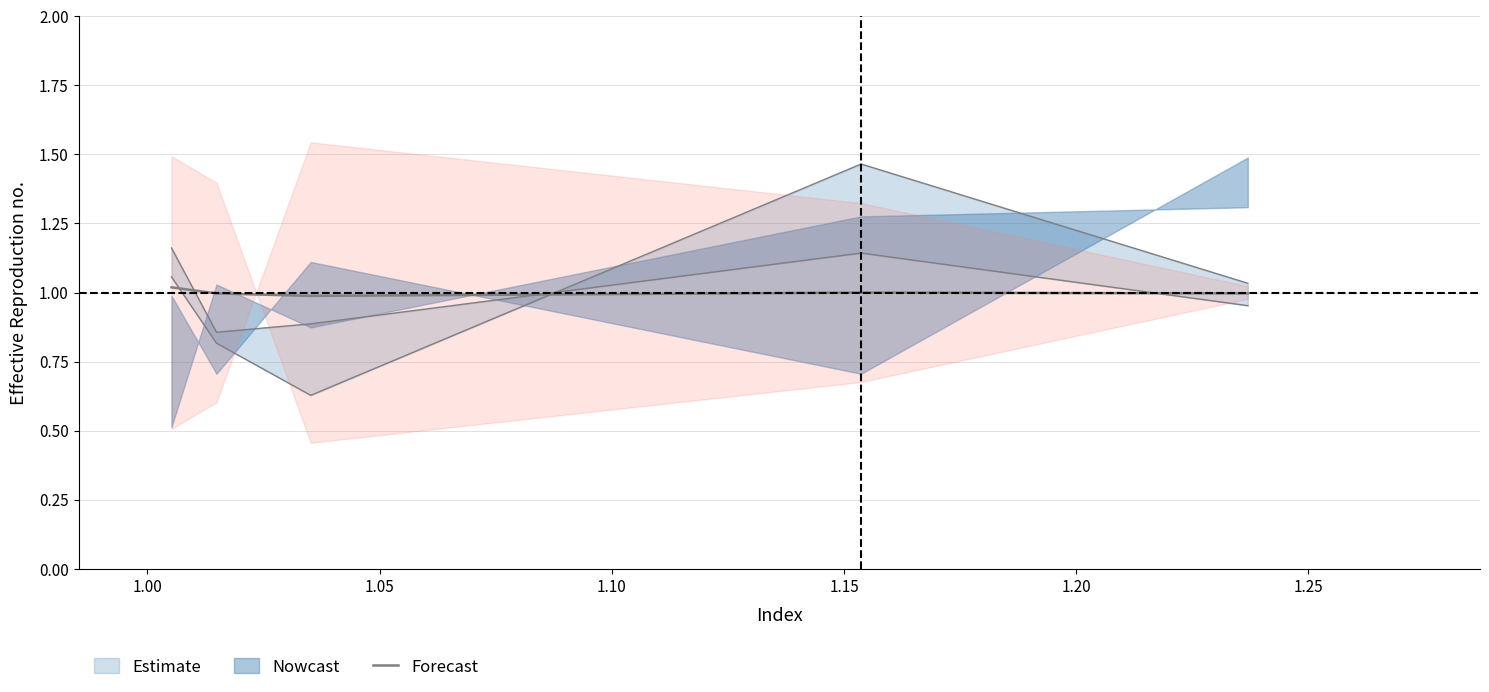

Reading left to right, what are all the values shown in this chart?

col0: Row 0=1.1	Row 1=0.8	Row 2=0.6	Row 3=1.5	Row 4=1.0
col2: Row 0=1.2	Row 1=0.9	Row 2=0.9	Row 3=1.1	Row 4=1.0
col4: Row 0=1.0	Row 1=1.0	Row 2=1.0	Row 3=1.0	Row 4=1.0